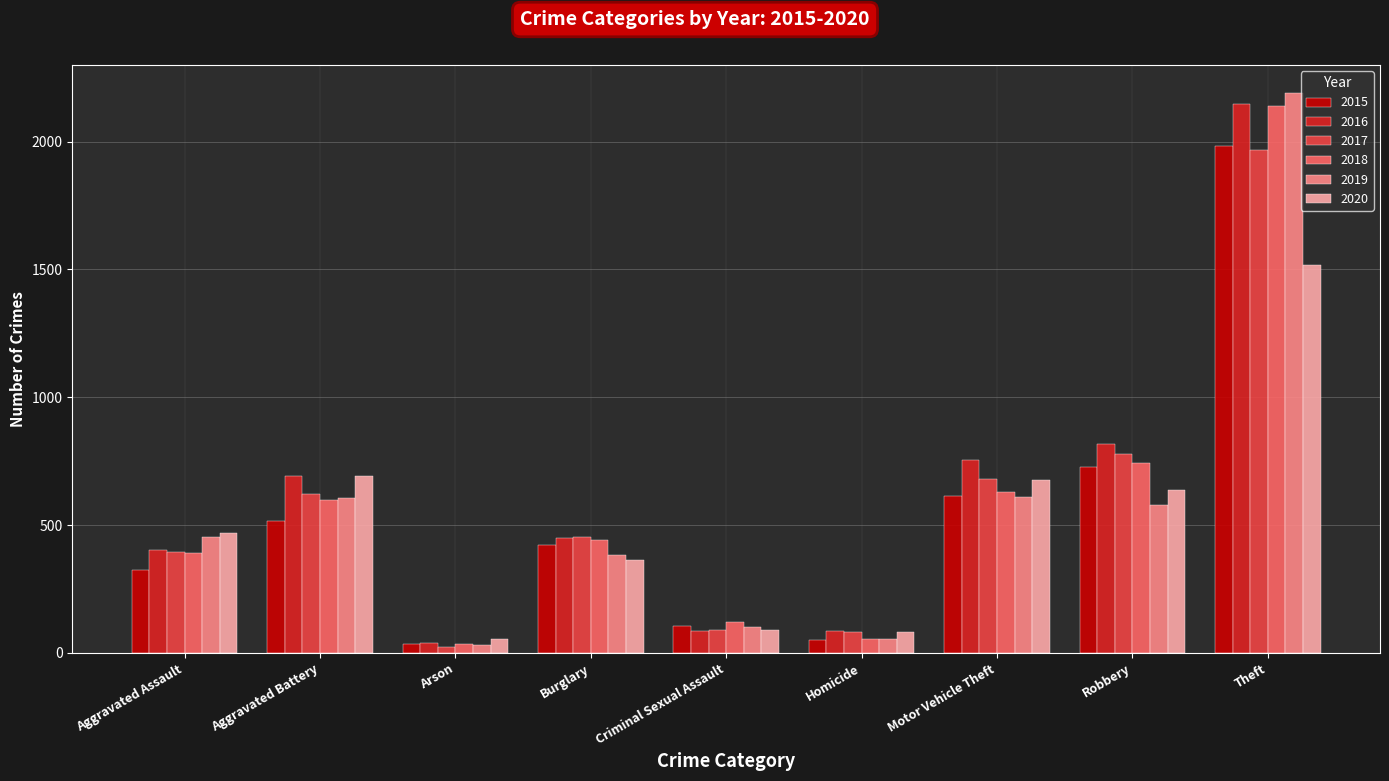

True or false: 2019 has a value of 997 at Robbery.

False